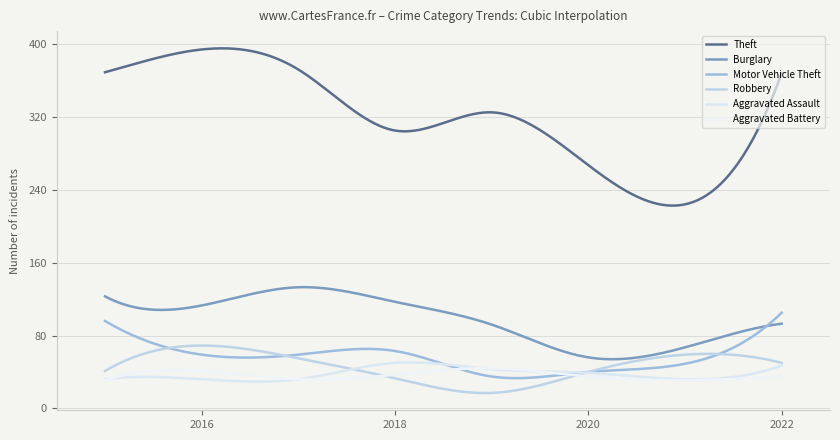

Does the chart have visible grid lines?

Yes